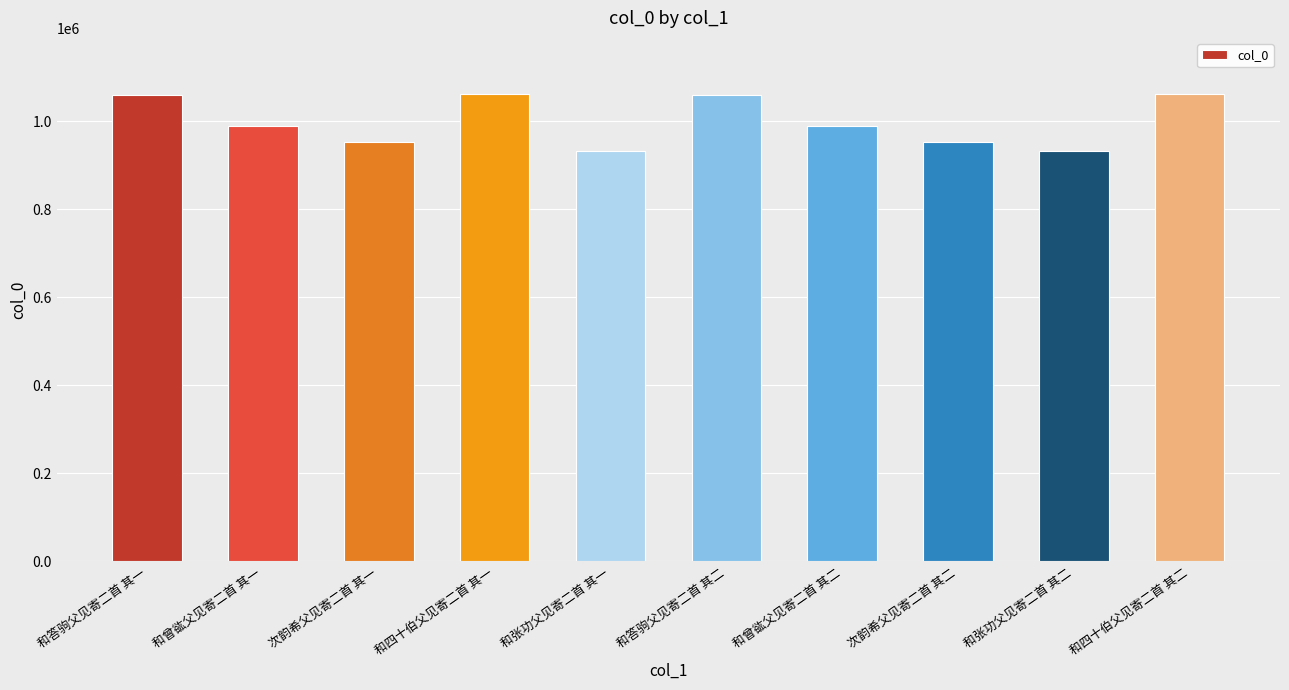

What is the label of the 6th bar from the left?

和答驹父见寄二首 其二